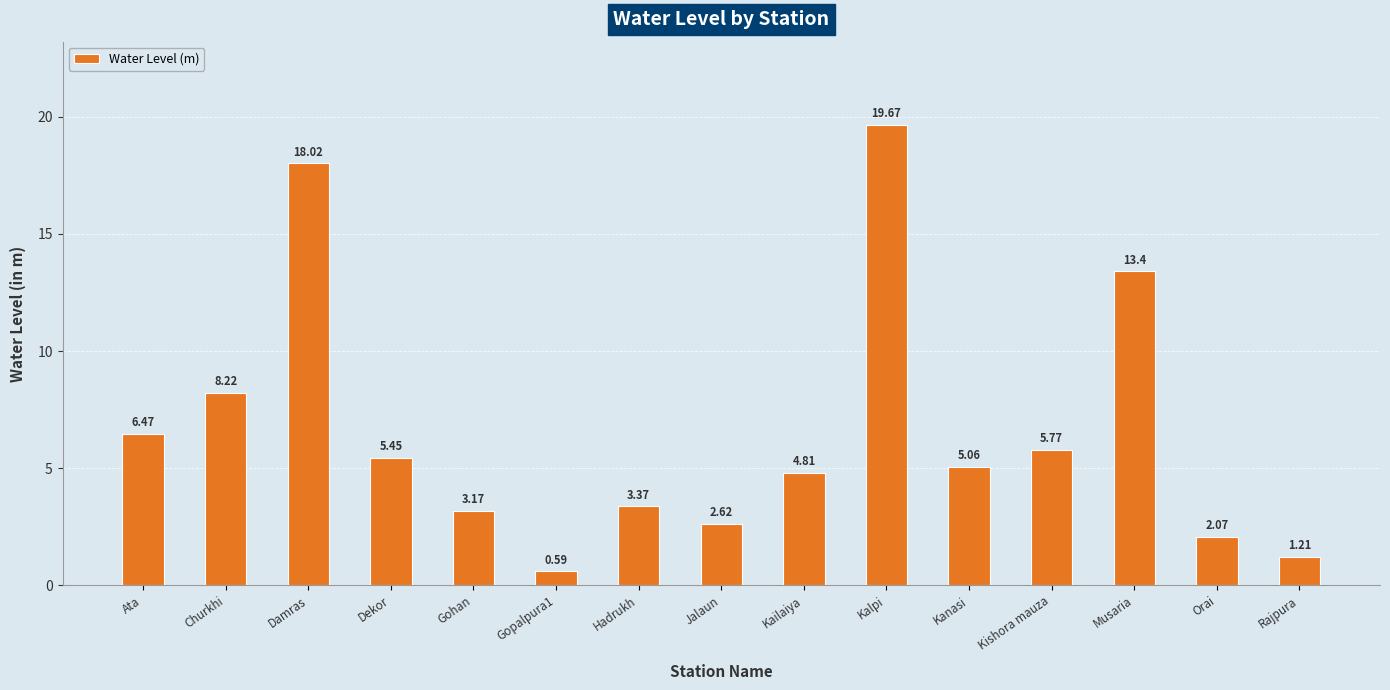

What is the label of the 13th bar from the right?

Damras